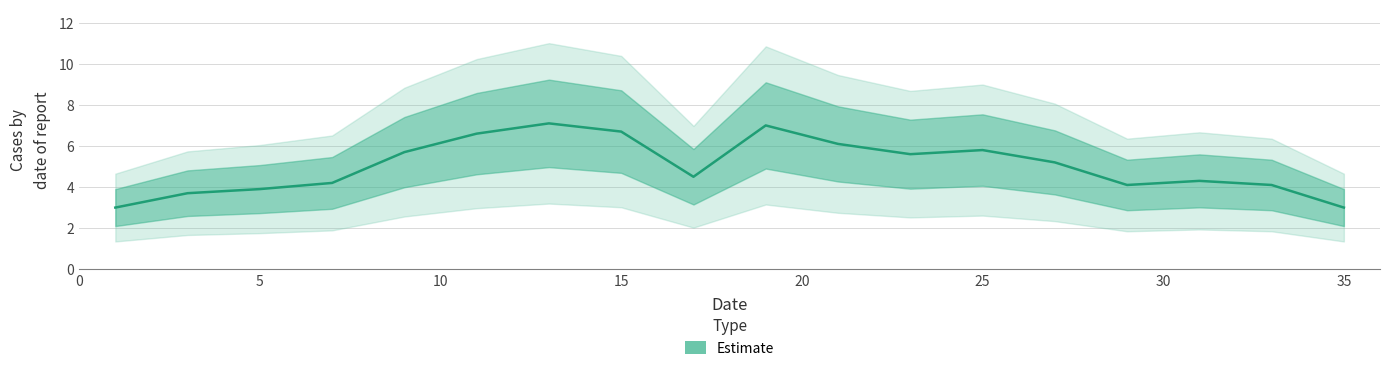

What is the minimum value shown in the chart?

3.0